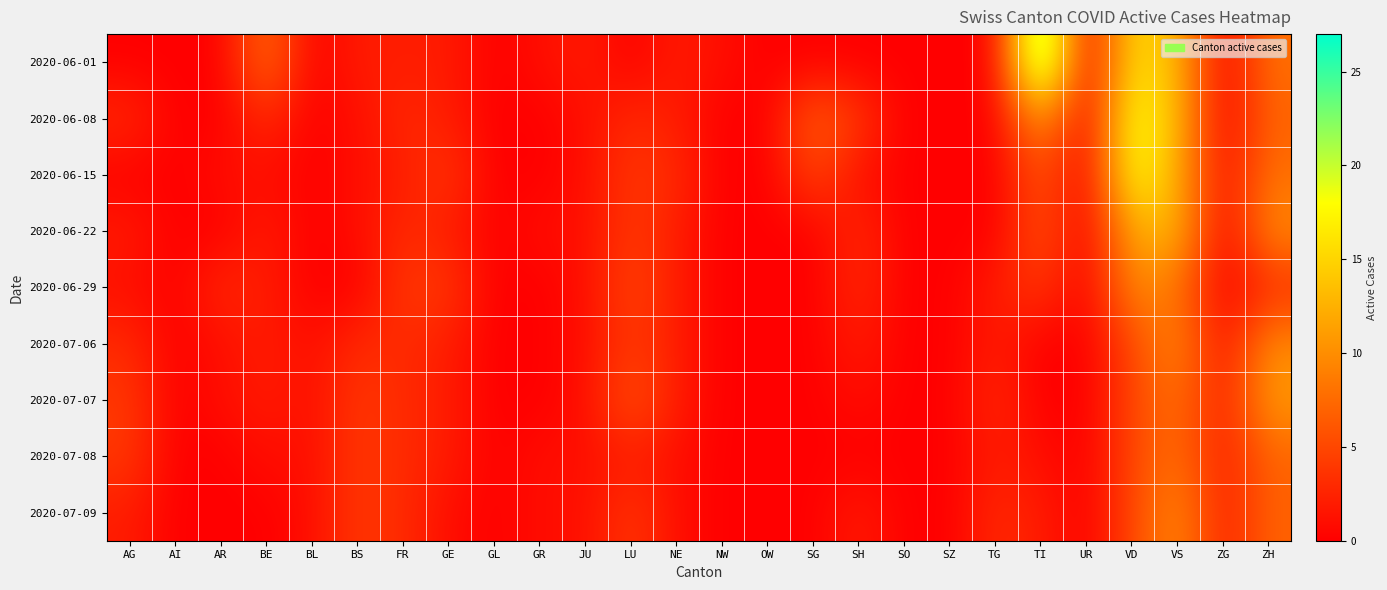

Reading left to right, what are all the values shown in this chart?

2020-06-01: AG=0	AI=0	AR=0	BE=8	BL=0	BS=2	FR=2	GE=2	GL=0	GR=1	JU=2	LU=0	NE=2	NW=1	OW=0	SG=0	SH=0	SO=0	SZ=0	TG=0	TI=27	UR=0	VD=16	VS=13	ZG=0	ZH=8
2020-06-08: AG=3	AI=0	AR=0	BE=3	BL=0	BS=1	FR=3	GE=2	GL=0	GR=0	JU=1	LU=3	NE=2	NW=0	OW=0	SG=7	SH=4	SO=0	SZ=0	TG=0	TI=11	UR=0	VD=19	VS=13	ZG=0	ZH=7
2020-06-15: AG=0	AI=0	AR=1	BE=1	BL=0	BS=1	FR=2	GE=4	GL=0	GR=0	JU=1	LU=4	NE=3	NW=0	OW=0	SG=5	SH=1	SO=0	SZ=0	TG=0	TI=6	UR=0	VD=19	VS=12	ZG=1	ZH=8
2020-06-22: AG=2	AI=0	AR=0	BE=2	BL=0	BS=1	FR=3	GE=2	GL=0	GR=1	JU=1	LU=4	NE=2	NW=0	OW=0	SG=0	SH=3	SO=0	SZ=0	TG=0	TI=6	UR=0	VD=12	VS=13	ZG=0	ZH=10
2020-06-29: AG=1	AI=0	AR=3	BE=2	BL=0	BS=0	FR=4	GE=4	GL=0	GR=0	JU=1	LU=5	NE=2	NW=0	OW=0	SG=0	SH=3	SO=0	SZ=0	TG=2	TI=4	UR=0	VD=10	VS=8	ZG=0	ZH=3
2020-07-06: AG=3	AI=0	AR=1	BE=2	BL=1	BS=3	FR=3	GE=2	GL=0	GR=0	JU=1	LU=4	NE=2	NW=0	OW=0	SG=0	SH=2	SO=0	SZ=0	TG=2	TI=0	UR=0	VD=5	VS=10	ZG=1	ZH=10
2020-07-07: AG=4	AI=0	AR=1	BE=2	BL=1	BS=4	FR=3	GE=2	GL=0	GR=0	JU=1	LU=6	NE=2	NW=0	OW=0	SG=0	SH=1	SO=0	SZ=0	TG=3	TI=0	UR=0	VD=5	VS=8	ZG=2	ZH=11
2020-07-08: AG=4	AI=0	AR=0	BE=1	BL=1	BS=4	FR=3	GE=2	GL=0	GR=1	JU=1	LU=2	NE=1	NW=0	OW=0	SG=0	SH=0	SO=0	SZ=0	TG=2	TI=1	UR=0	VD=5	VS=8	ZG=2	ZH=7
2020-07-09: AG=2	AI=0	AR=0	BE=0	BL=1	BS=4	FR=3	GE=1	GL=0	GR=1	JU=1	LU=4	NE=1	NW=0	OW=0	SG=0	SH=2	SO=0	SZ=0	TG=3	TI=2	UR=0	VD=5	VS=10	ZG=2	ZH=7